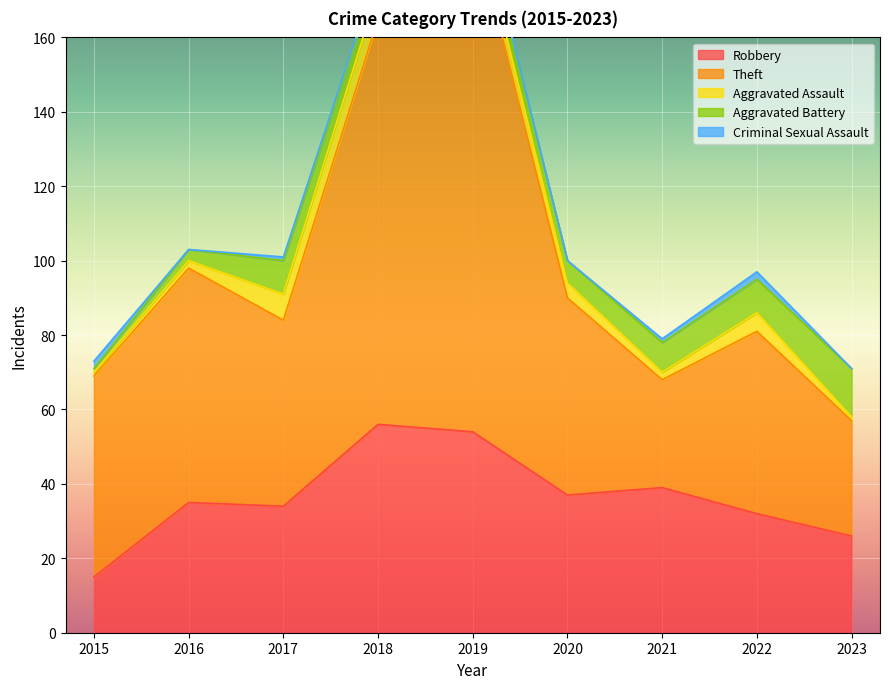

What is the total value across all series at 2021?

79